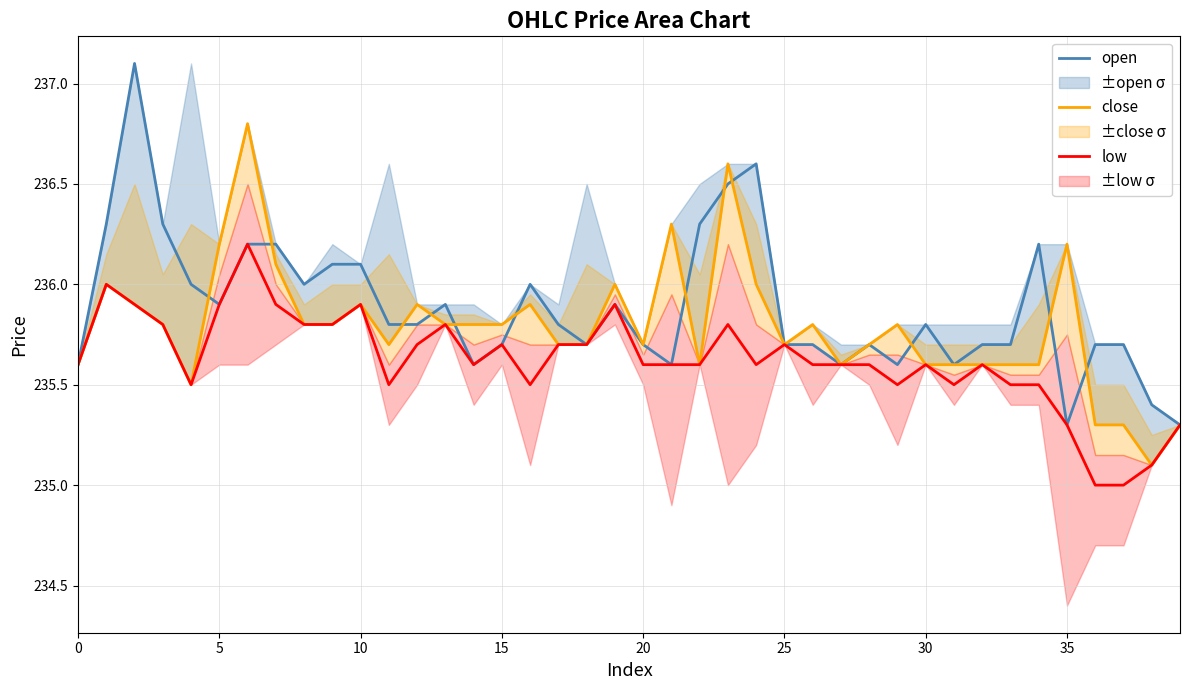

At 32, list the series in order from largest to smallest.

open, close, low